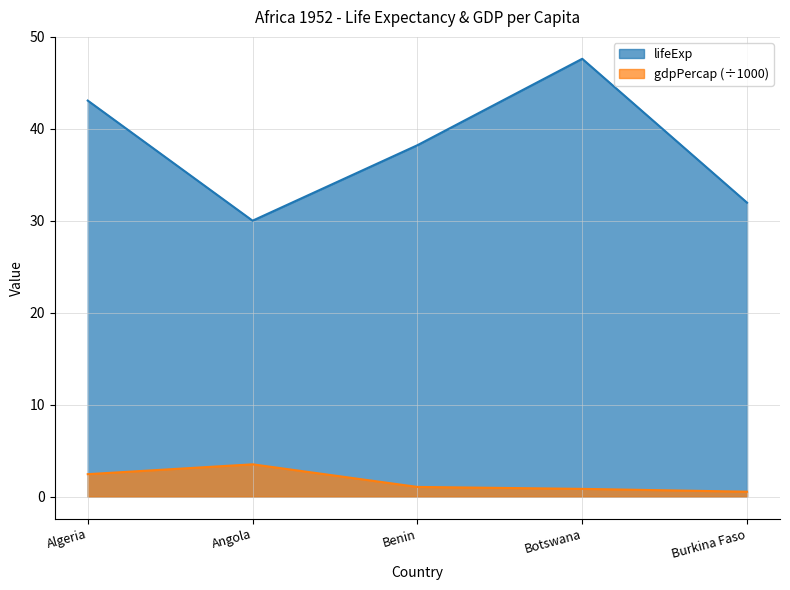

Which category has the highest value across all series?

Botswana